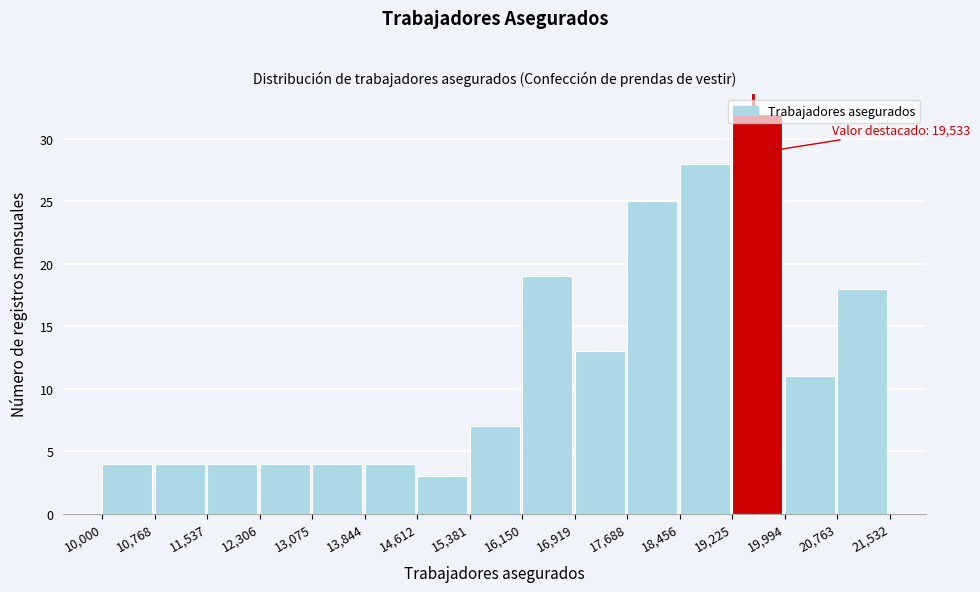

Over which range of the x-axis is the bar tallest?

19,225 to 19,994